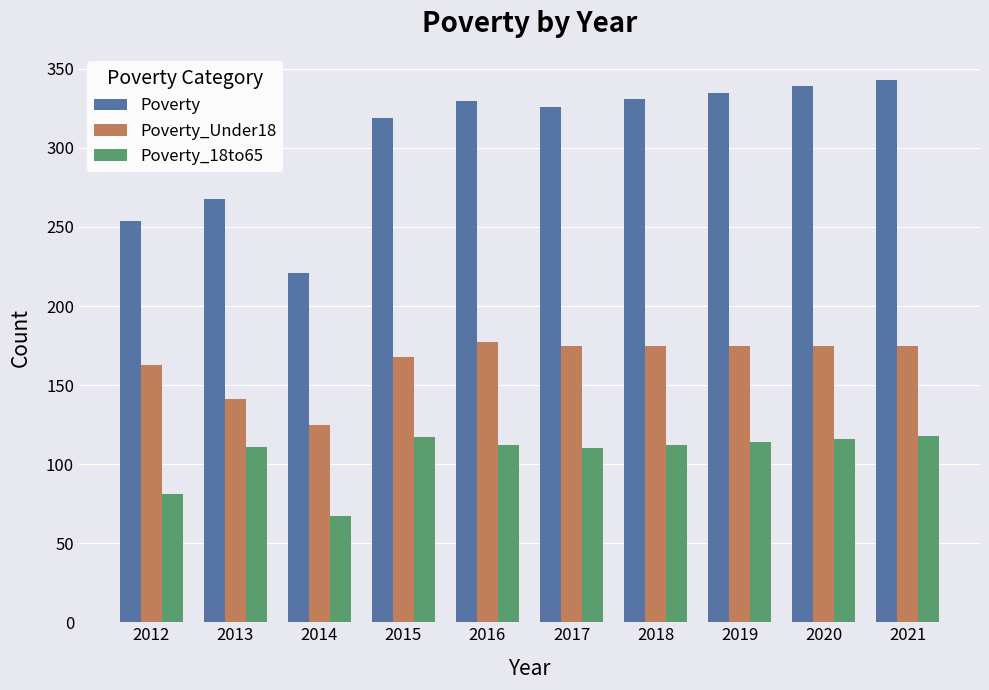

What is the maximum value shown in the chart?

343